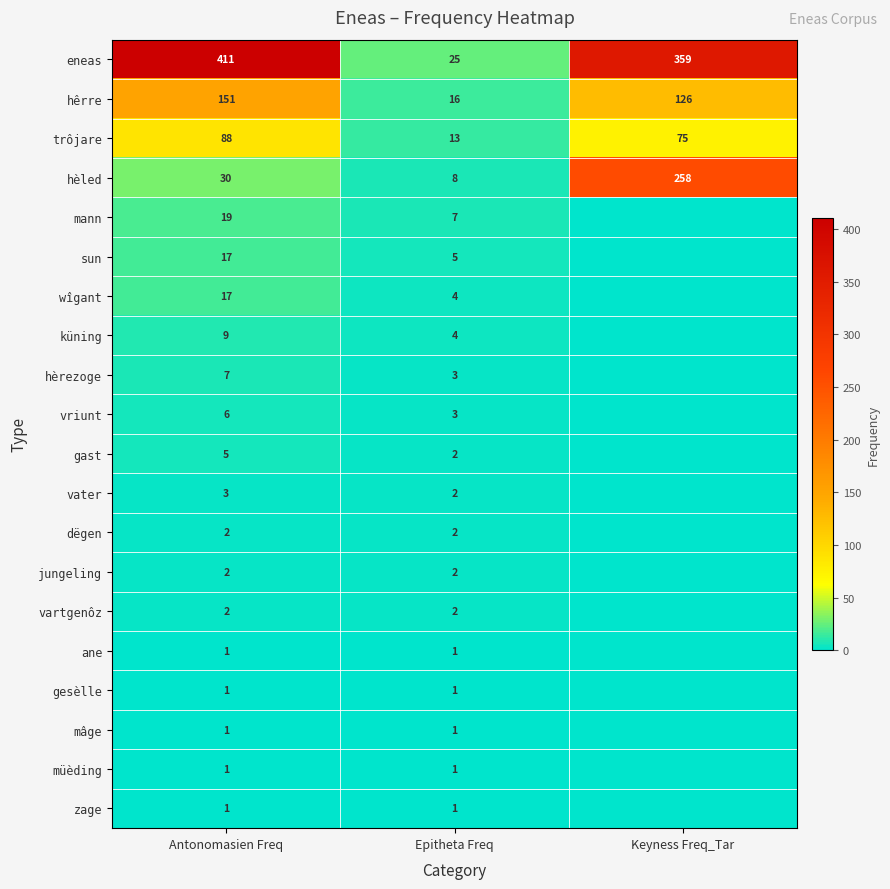

The mann series shows 5 at Epitheta Freq. True or false?

False